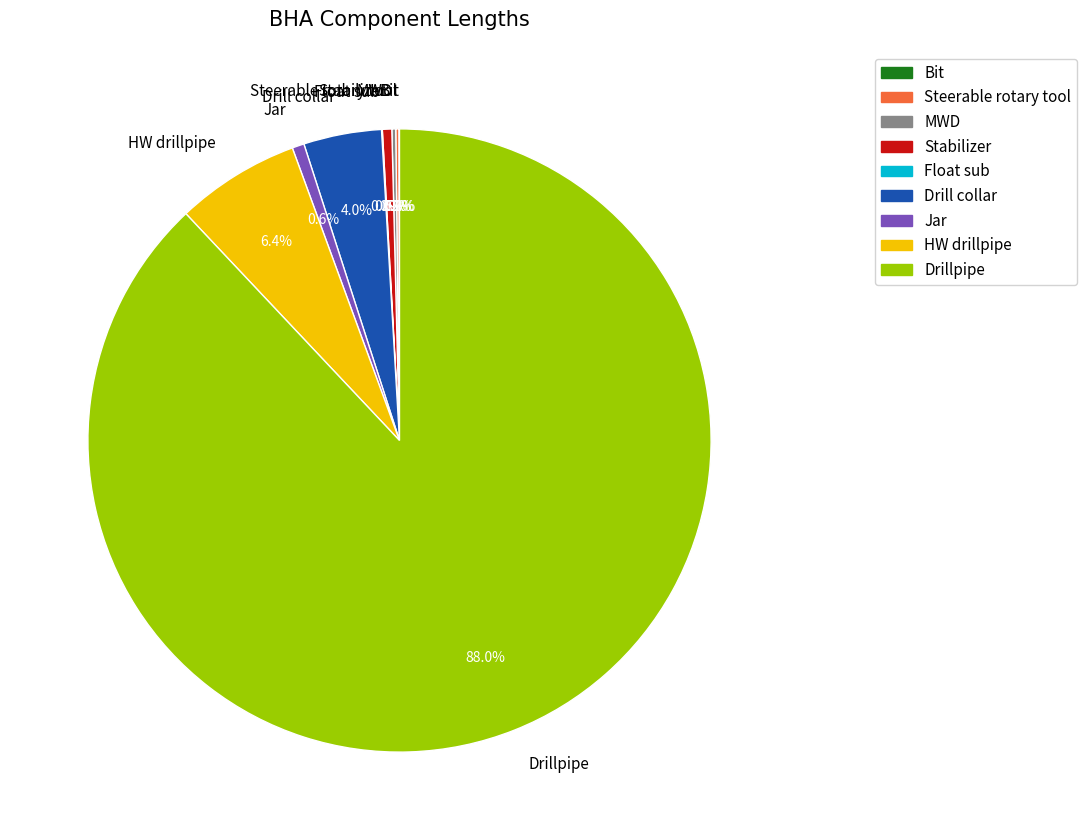

Combined, what portion of the pie is HW drillpipe and Stabilizer?

6.9%